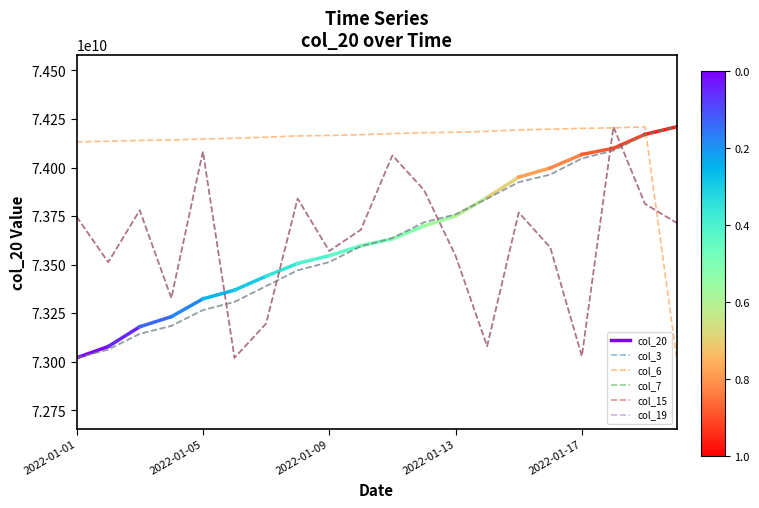

How many data points in col_19 are less than 73637732313?

10